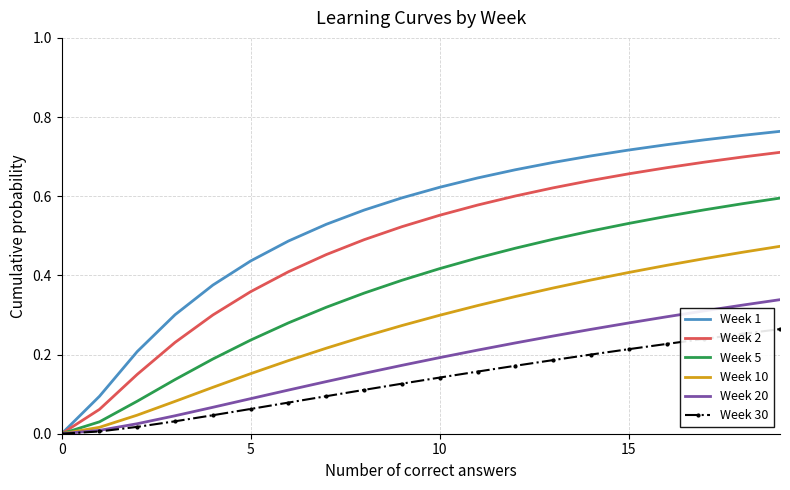

Which series has the widest spread of values?

Week 1